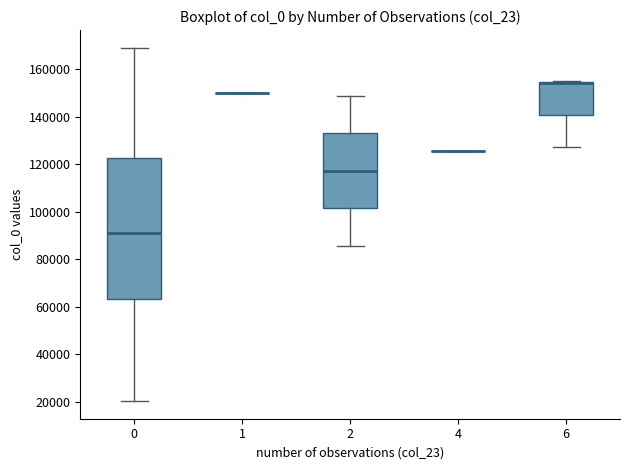

Reading left to right, read every box against the y-axis: the position of its median line, the range the box covers, and the ends of its whiskers. The values are not printed on the chart, so give them approximately, as read against the axis.

0: median 92000, box 64000 to 122000, whiskers 20000 to 168000
1: box collapsed to a line at 150000, whiskers 150000 to 150000
2: median 118000, box 102000 to 132000, whiskers 86000 to 148000
4: box collapsed to a line at 126000, whiskers 126000 to 126000
6: median 154000 (drawn on the box's upper edge), box 140000 to 154000, whiskers 128000 to 154000